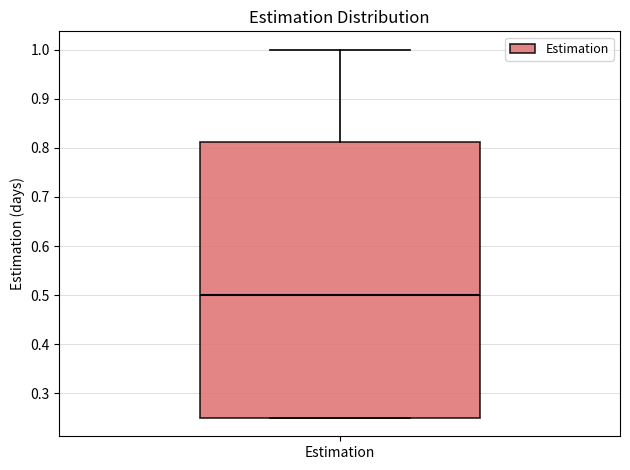

Transcribe this box plot: give where the median line is, the range the box spans, and where the two whiskers end, as read against the y-axis. The values are not printed on the chart, so give them approximately, as read against the axis.

median 0.50, box 0.25 to 0.81, whiskers 0.25 to 1.00